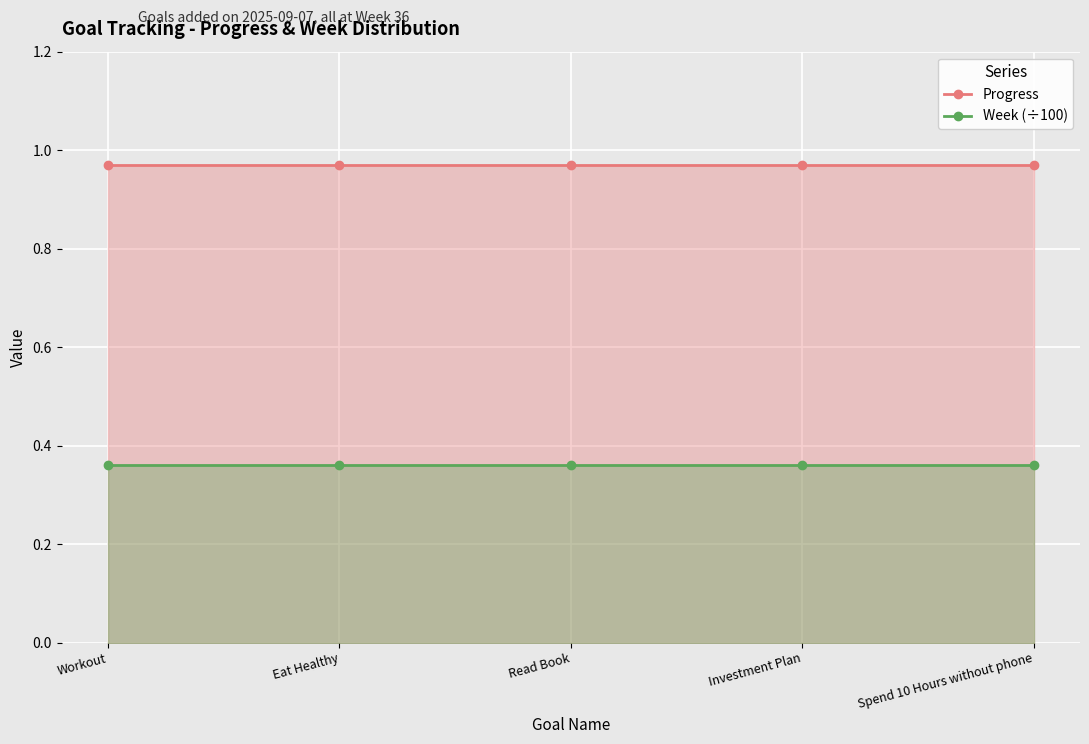

True or false: Week (÷100) and Progress intersect in this chart.

False